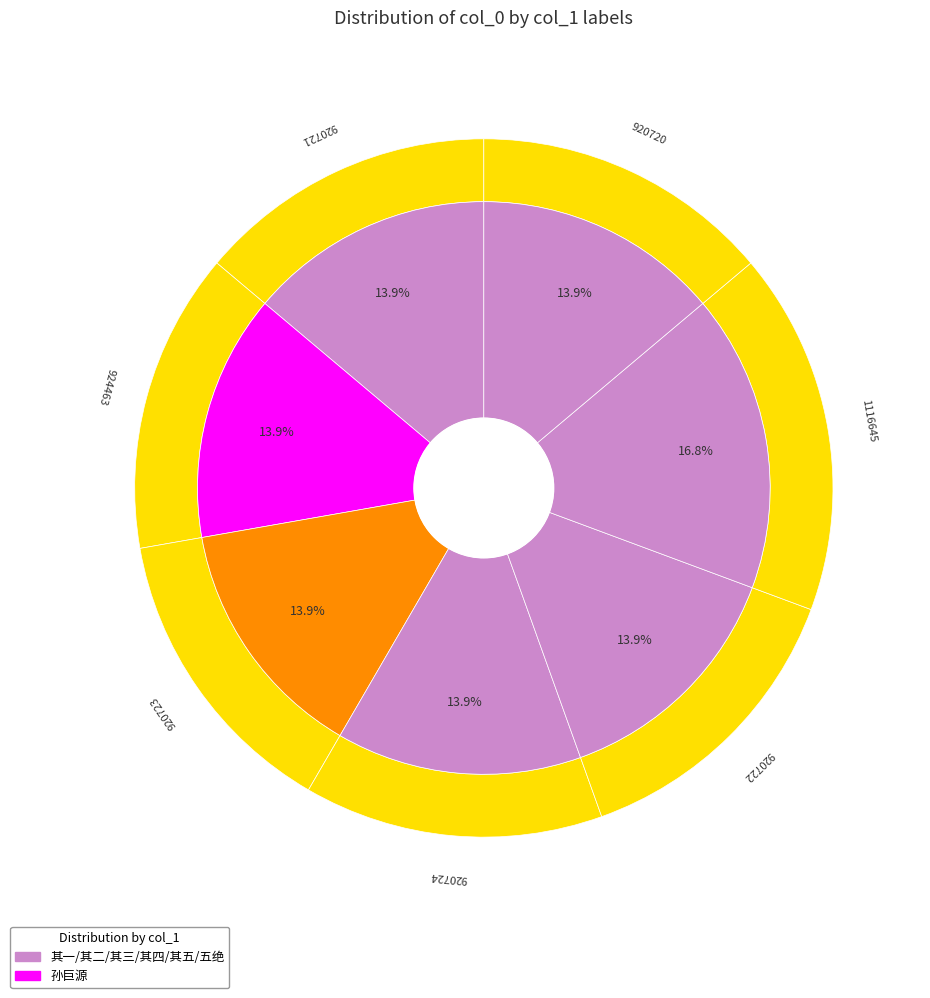

The 次韵孙巨源，寄涟水李、盛二著作，并以见寄五绝 其三 slice represents 14% of the pie. True or false?

True